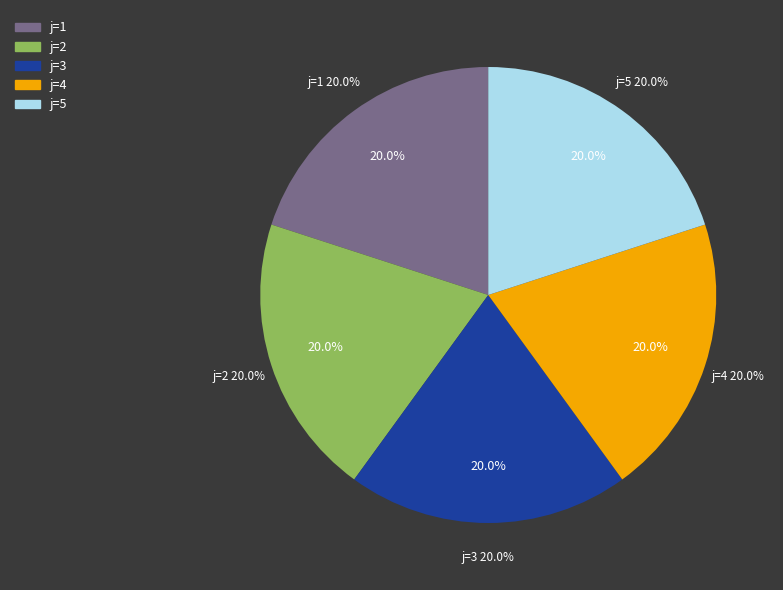

Which category has the smallest portion of the pie?

1